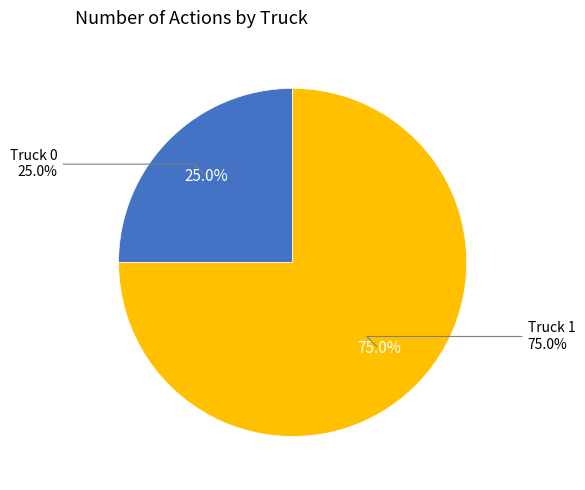

The Truck 0 slice represents 25% of the pie. True or false?

True